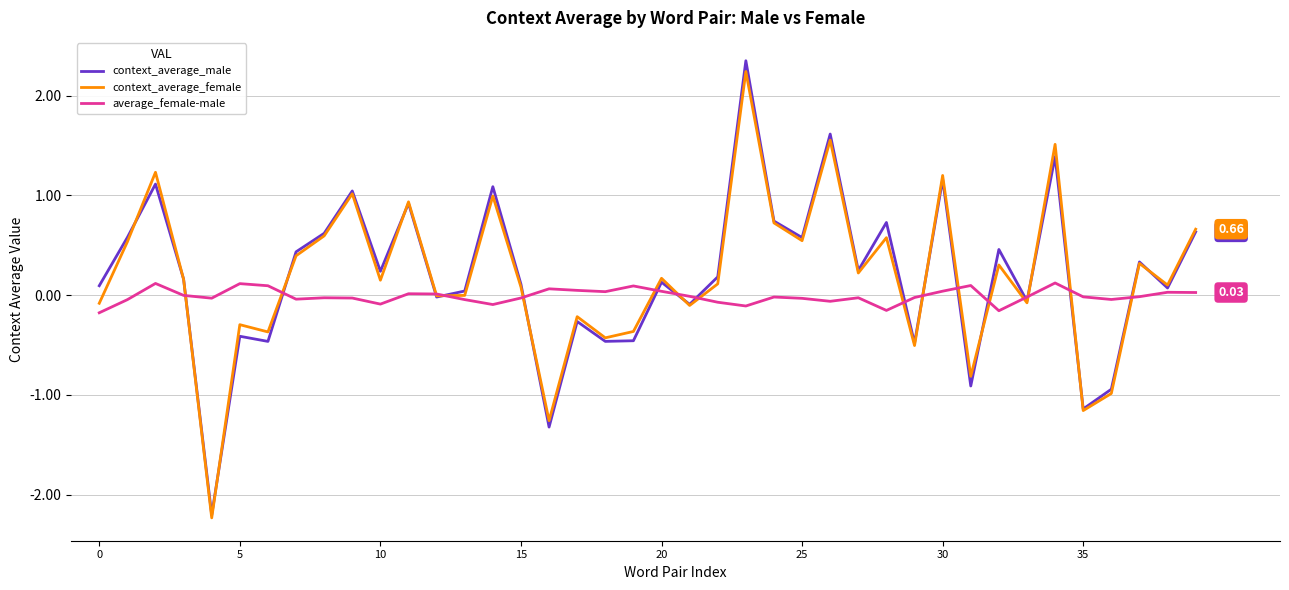

Does the chart display data point markers on the line(s)?

No